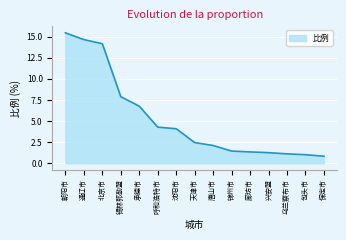

What position from the left is 保定市?

15